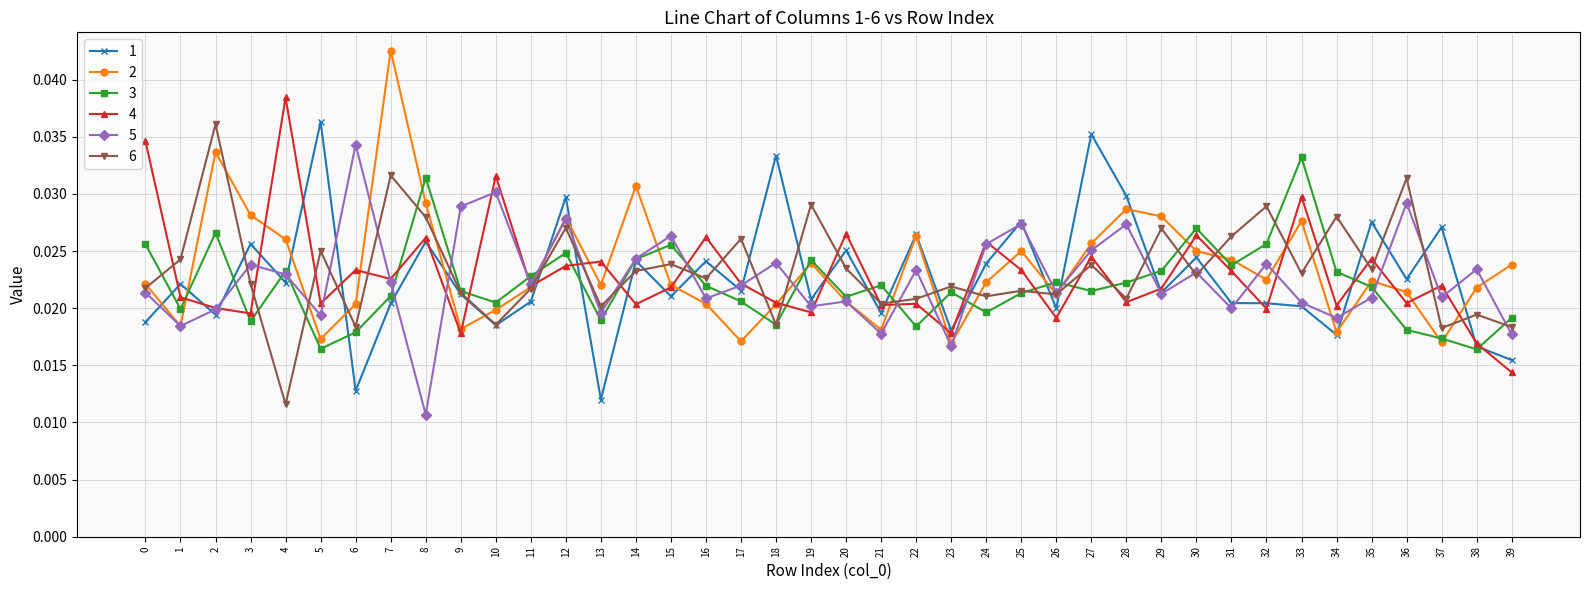

Is the value of 3 at 4 greater than the value of 2 at 27?

No